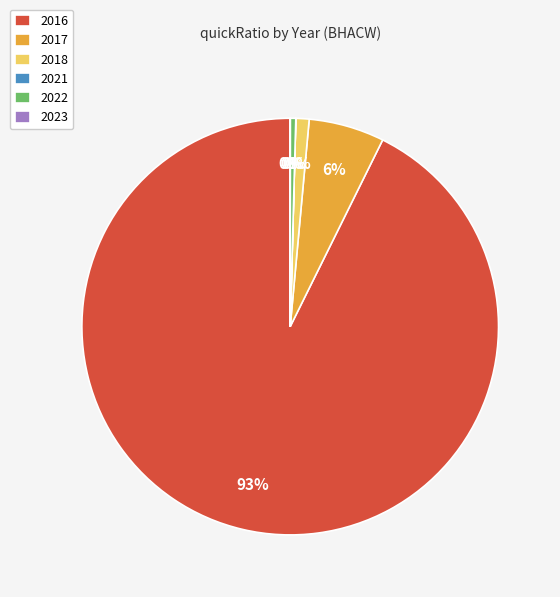

What is the majority slice?

2016